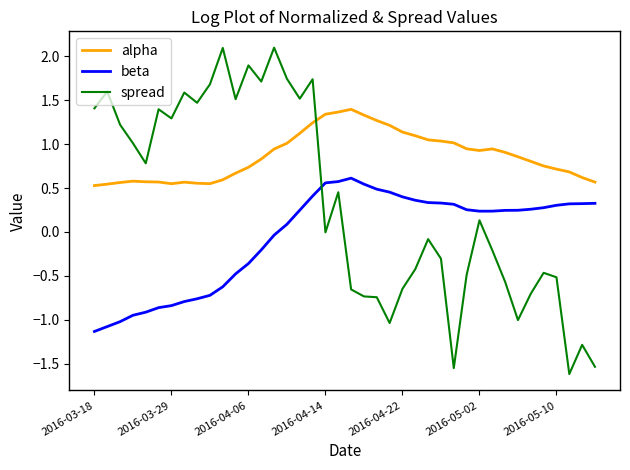

Which series ends up on top after the final intersection of alpha and spread?

alpha